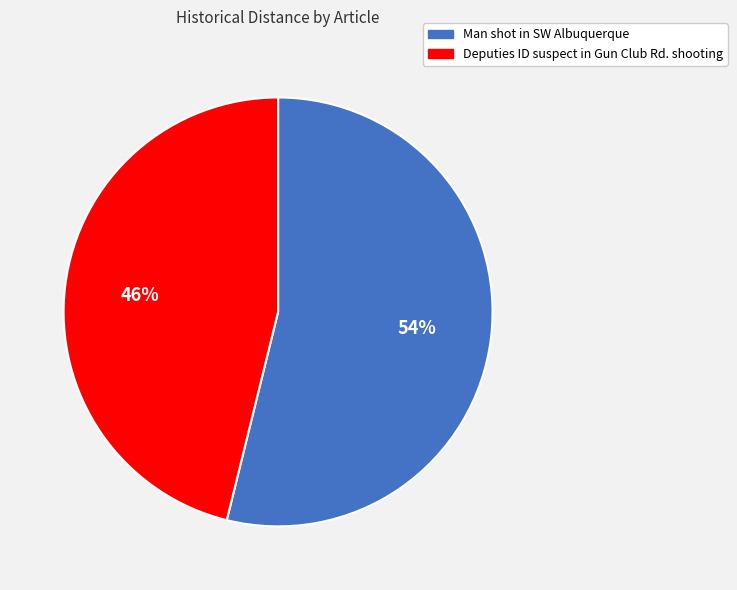

Rank the categories by value from highest to lowest.

Man shot in SW Albuquerque, Deputies ID suspect in Gun Club Rd. shooting